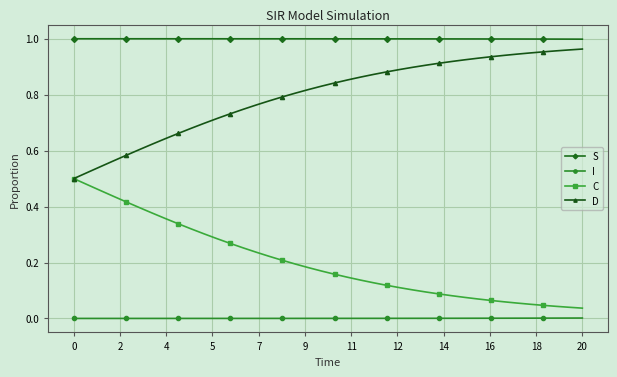

True or false: I and S intersect in this chart.

False